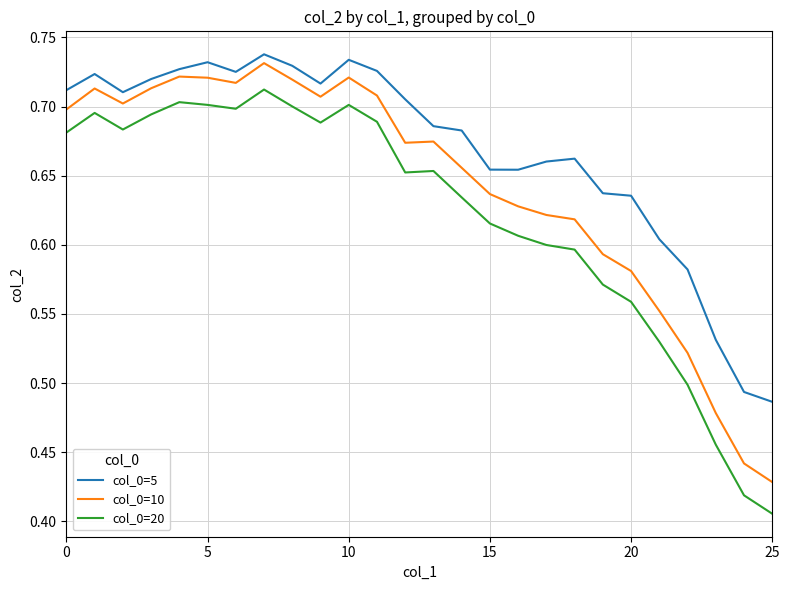

True or false: col_0=10 has more than 1 points higher than both neighbors.

True